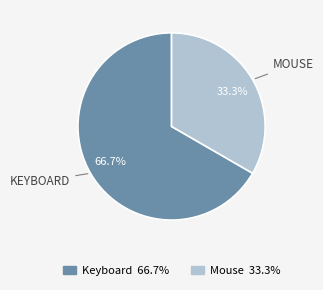

Which category has the smallest portion of the pie?

Mouse